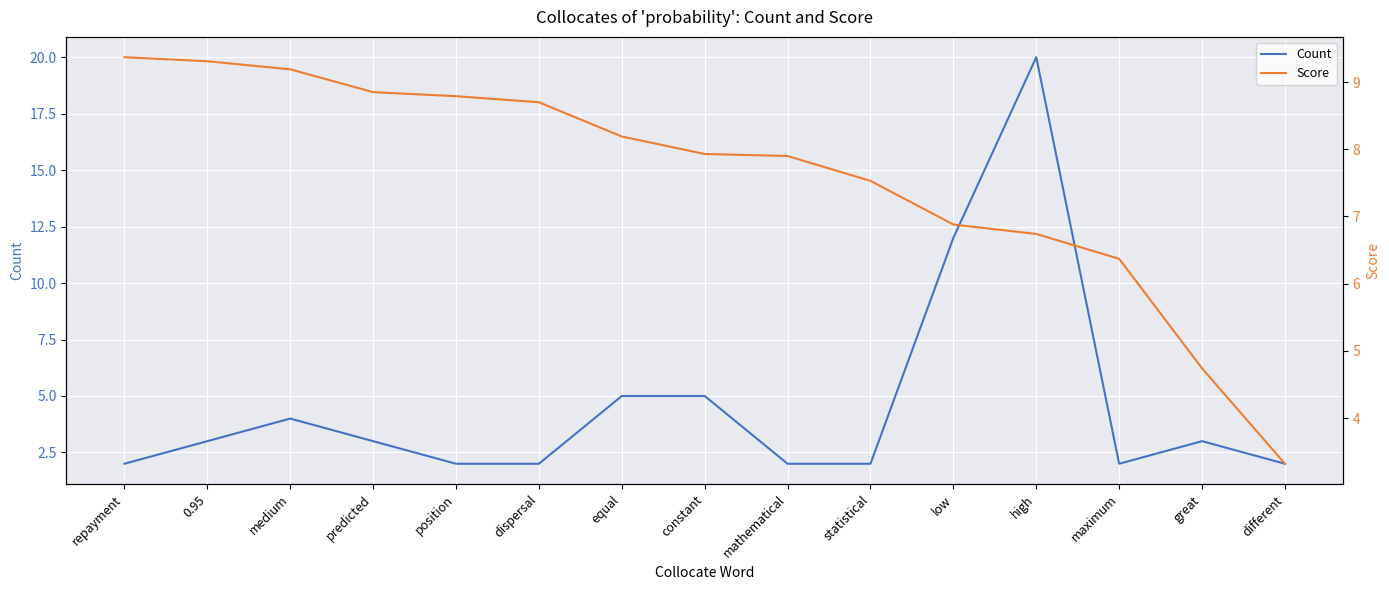

At which category does the chart reach its peak across all series?

high